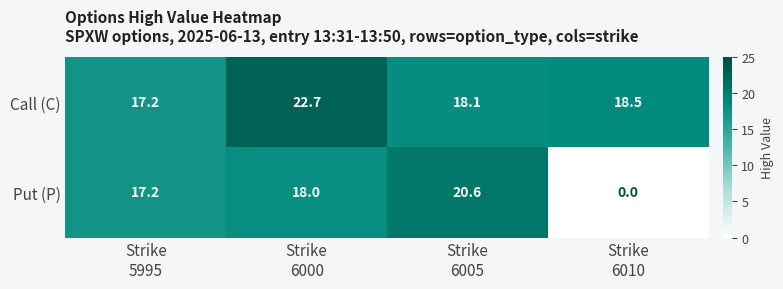

Which series has the largest range (max minus min)?

Put (P)